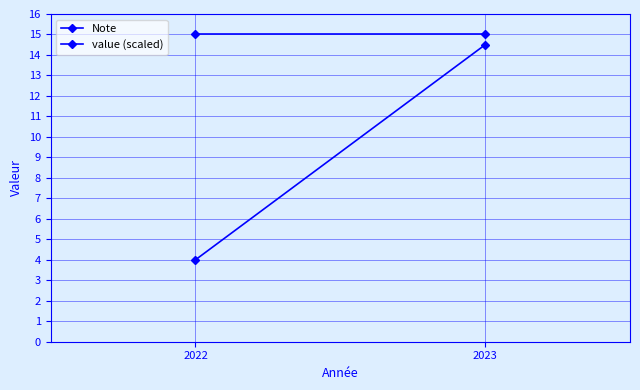

Reading left to right, list all the values displayed in this chart.

Note: 15.0	15.0
value (scaled): 4.0	14.5